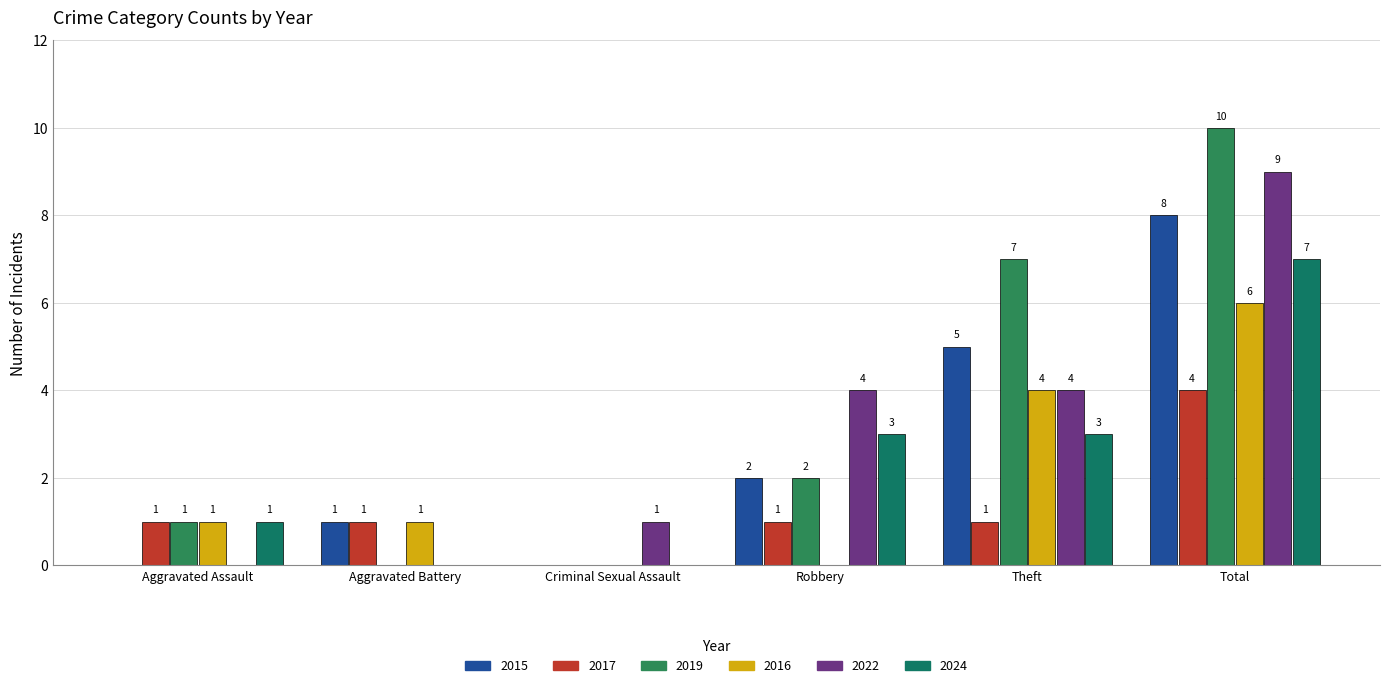

What is the label of the 2nd bar from the left?

Aggravated Battery